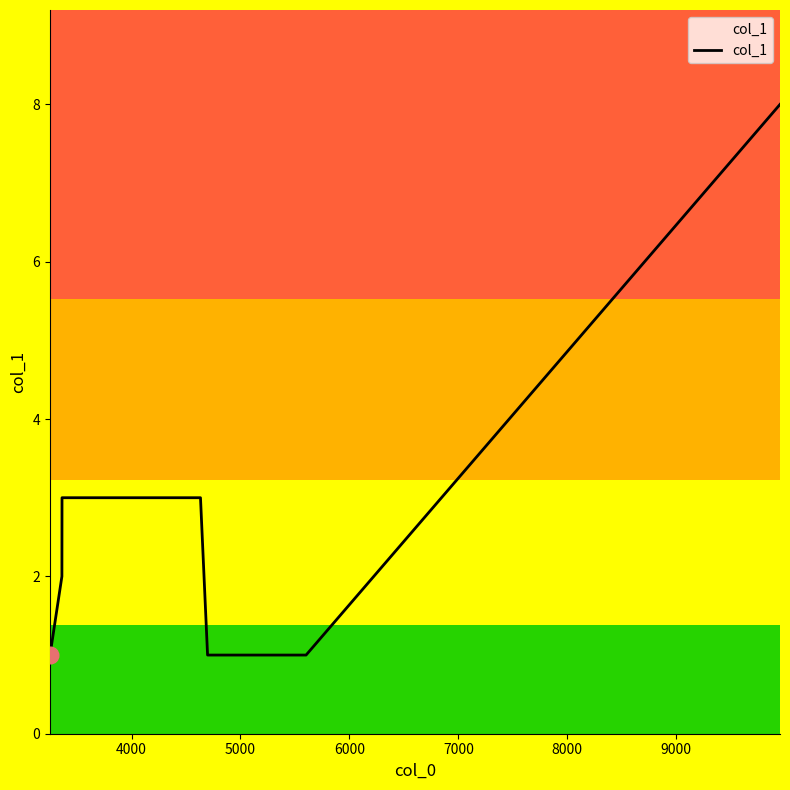

What is the difference between the maximum and minimum values?

7